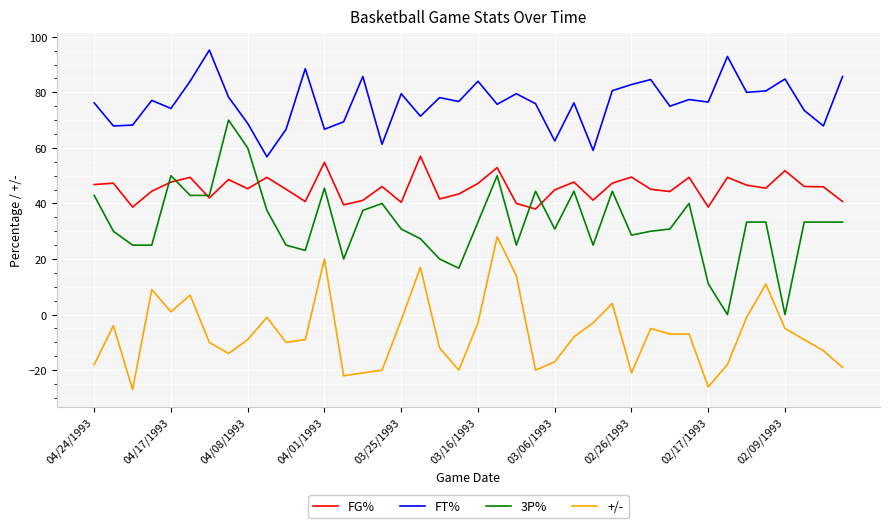

Which series has the largest total across all categories?

FT%